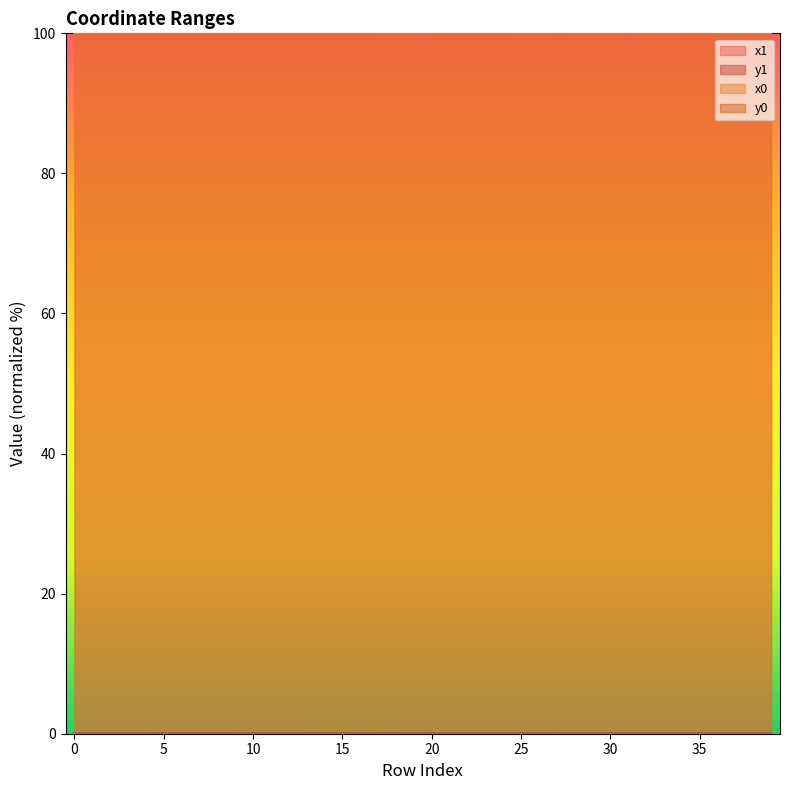

Which series has the largest total across all categories?

x1